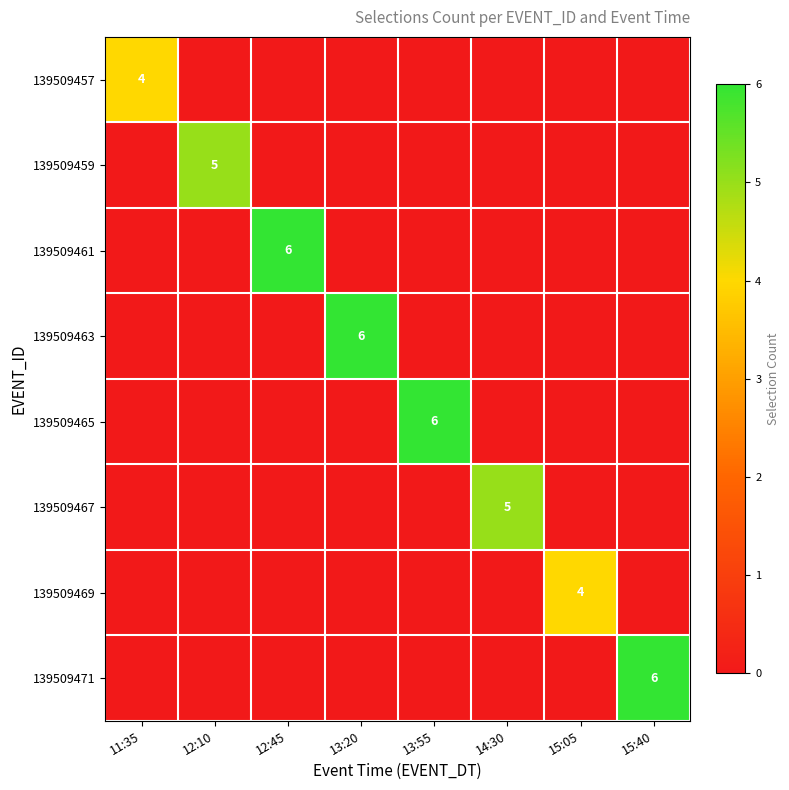

The 139509459 series shows 2 at 12:10. True or false?

False